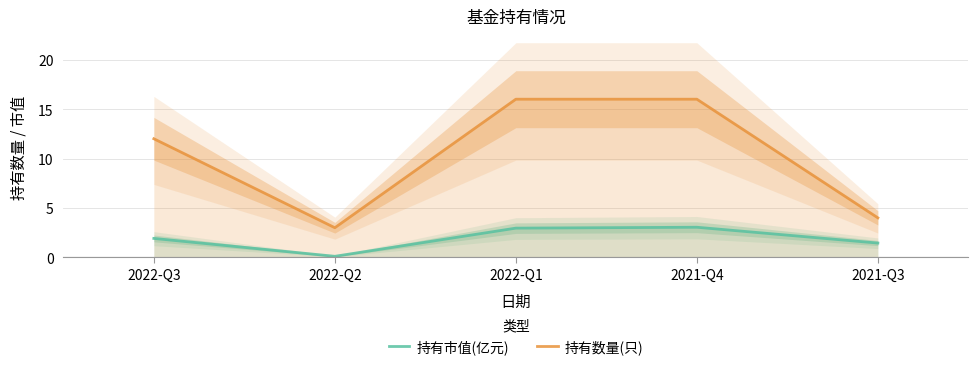

The 持有市值(亿元) series shows 1.9 at 2022-Q3. True or false?

True